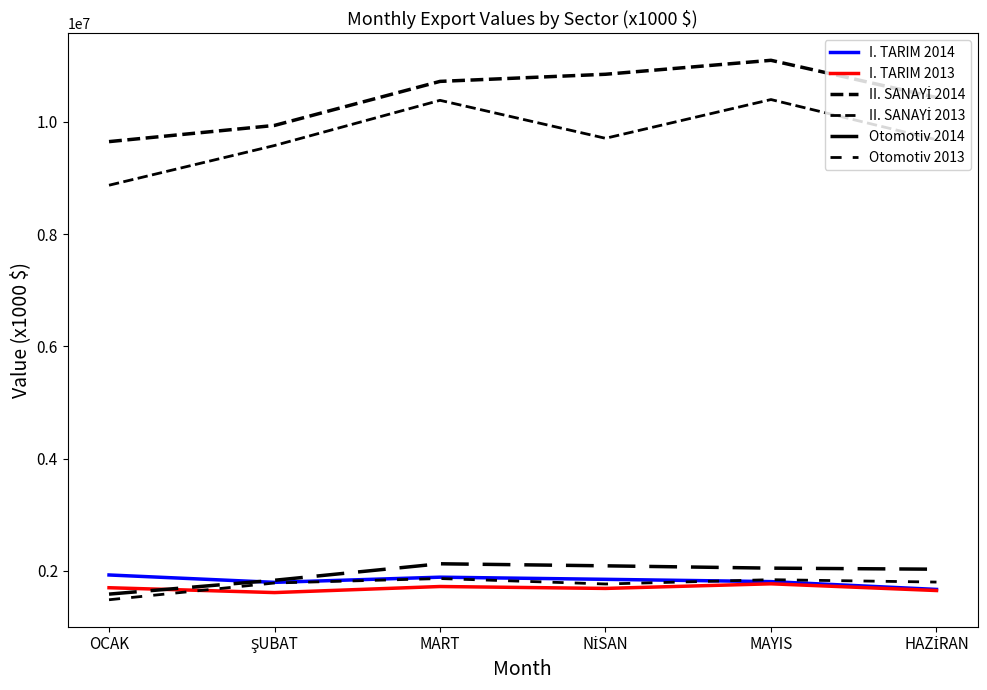

Which series has the largest total across all categories?

II. SANAYİ 2014